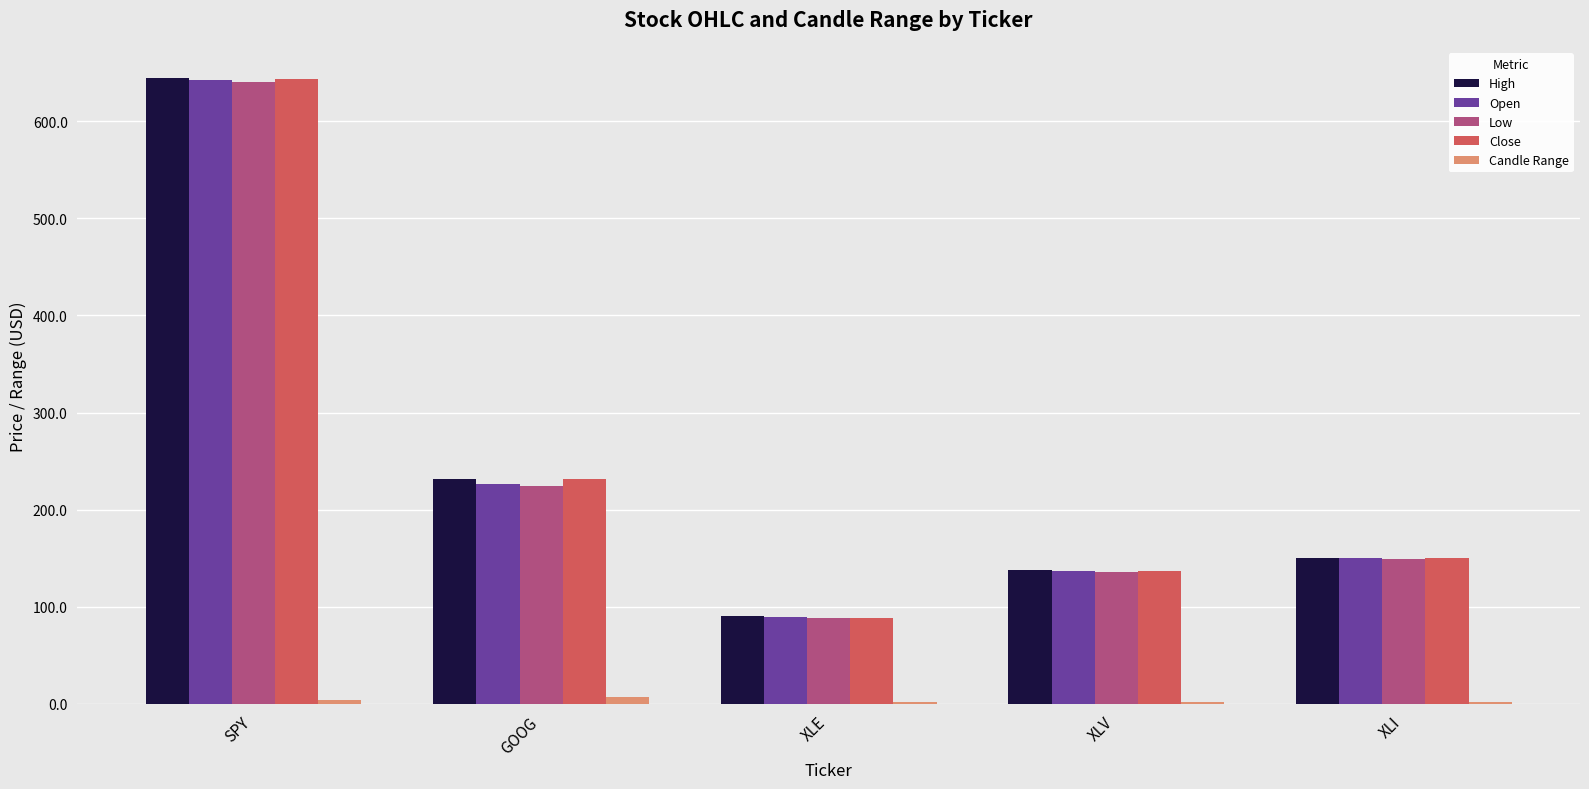

The value of High at XLV is 222.1. True or false?

False